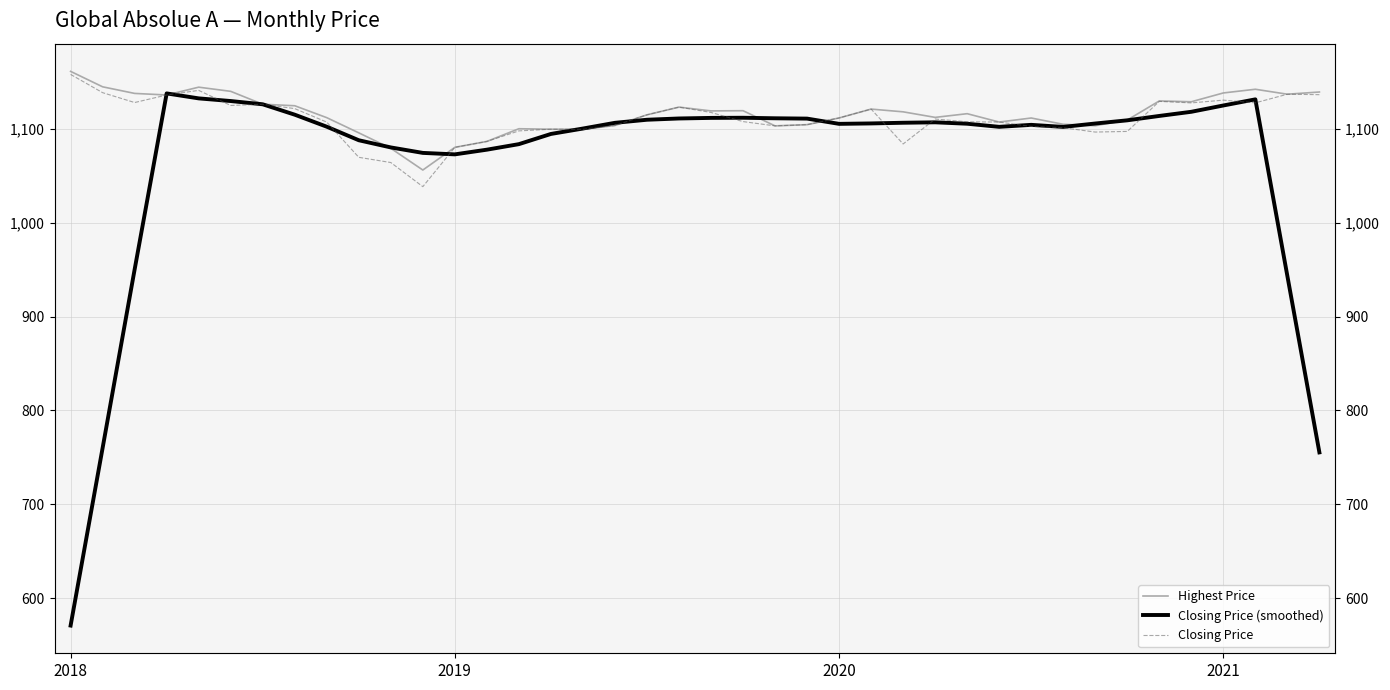

What is the total value across all series at 11?

3168.9